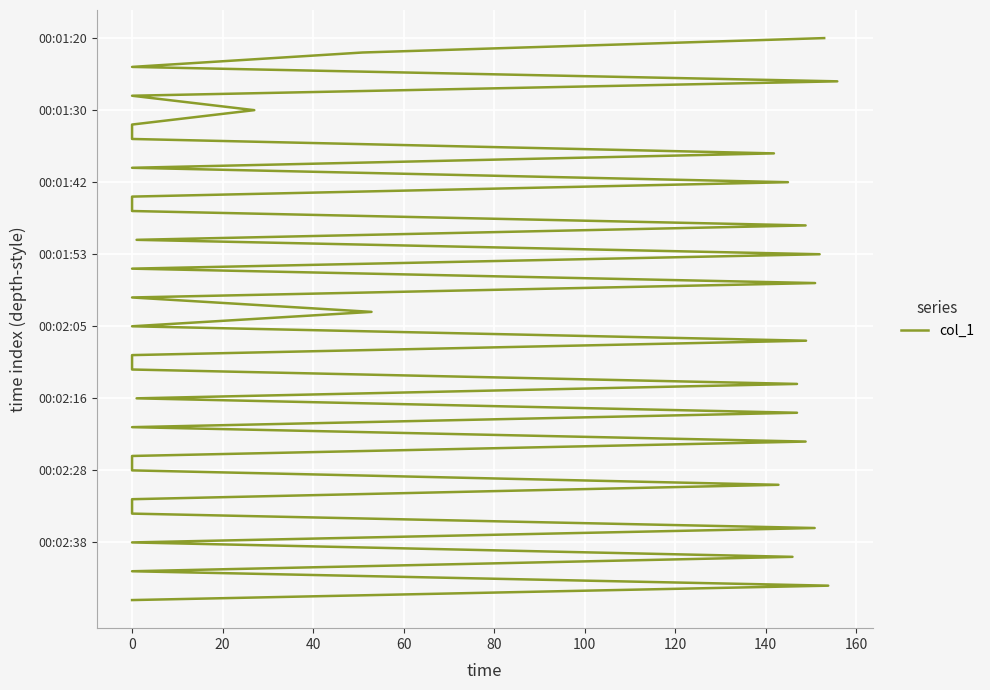

Is it true that the value at 0 is 39?

True